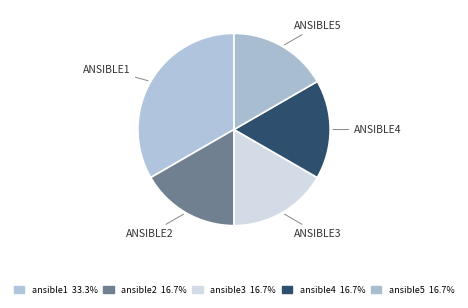

To the nearest percent, what percentage of the pie is ansible1?

33%